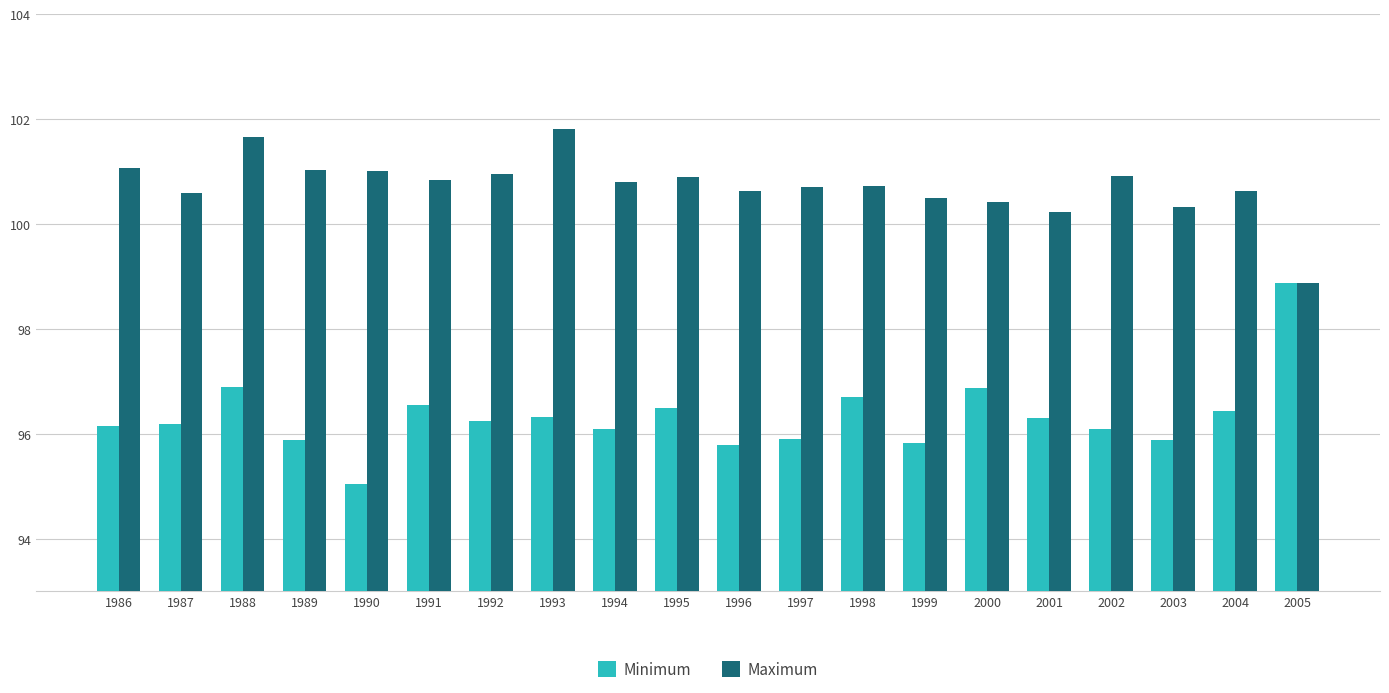

Which series has the largest range (max minus min)?

Minimum